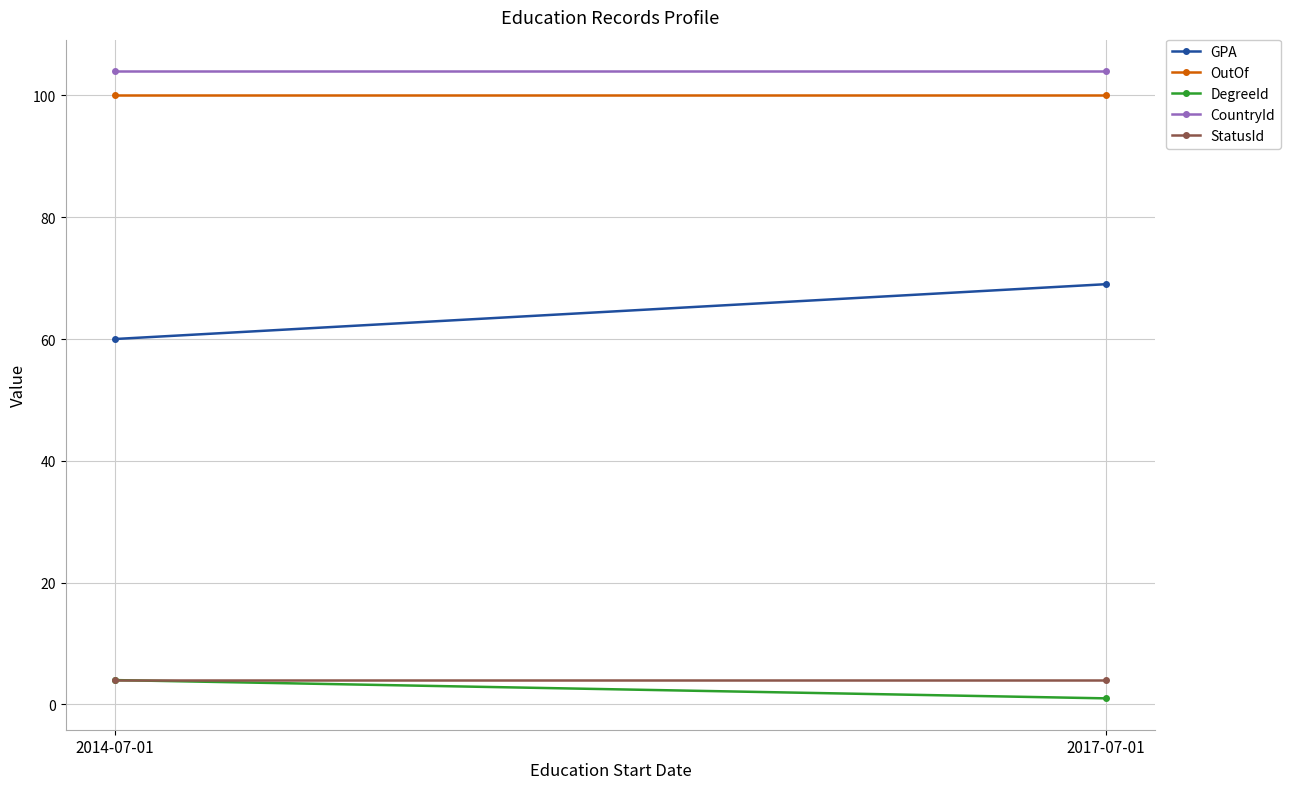

At which category is the sum across all series the highest?

2017-07-01